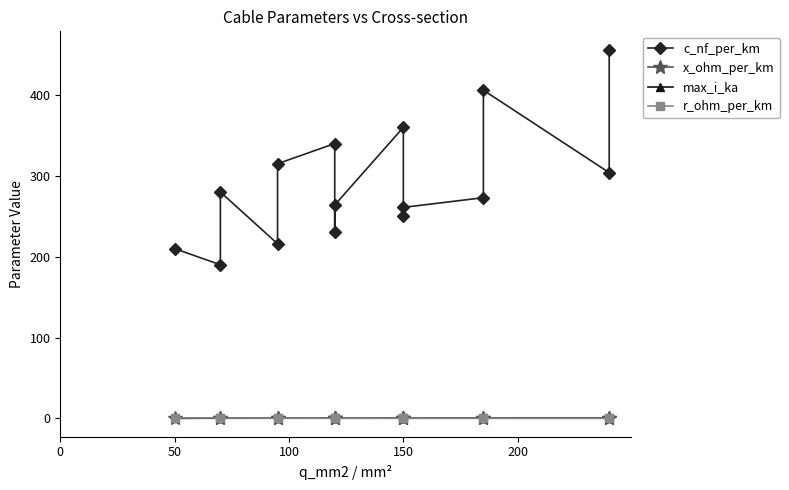

In r_ohm_per_km, how many points are higher than both neighbors (excluding endpoints)?

1